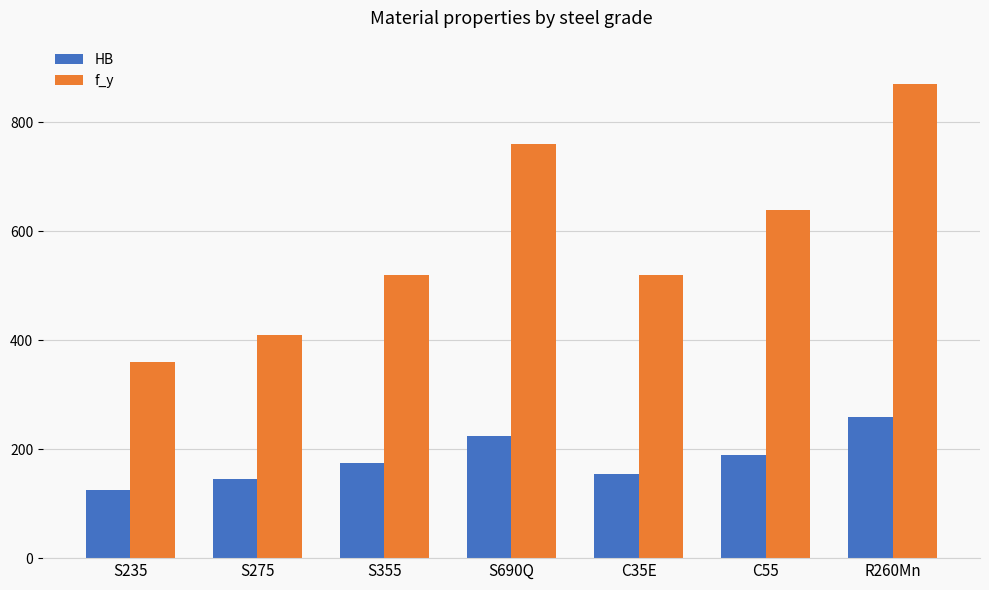

At how many categories does at least one series exceed 667?

2